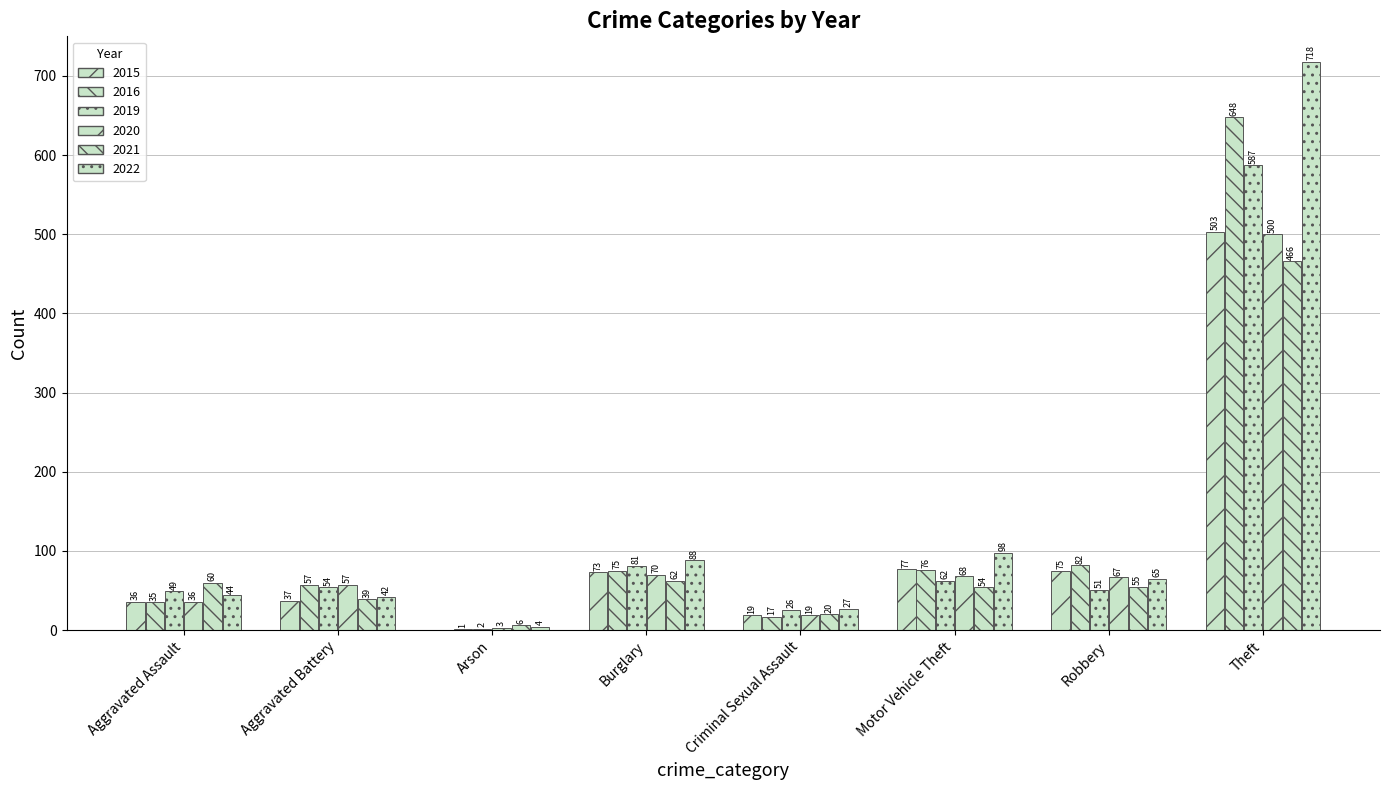

Which series has the largest range (max minus min)?

2022